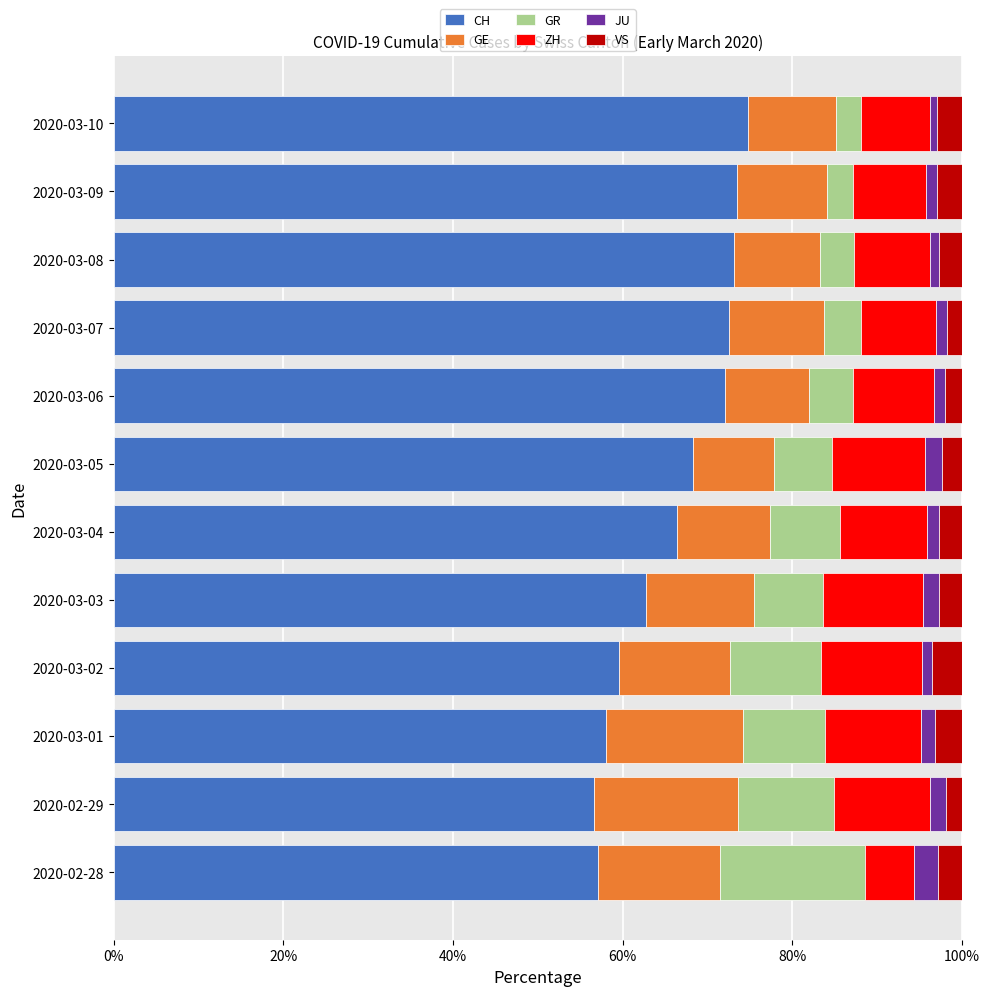

How many values in the CH series are below 68?

6